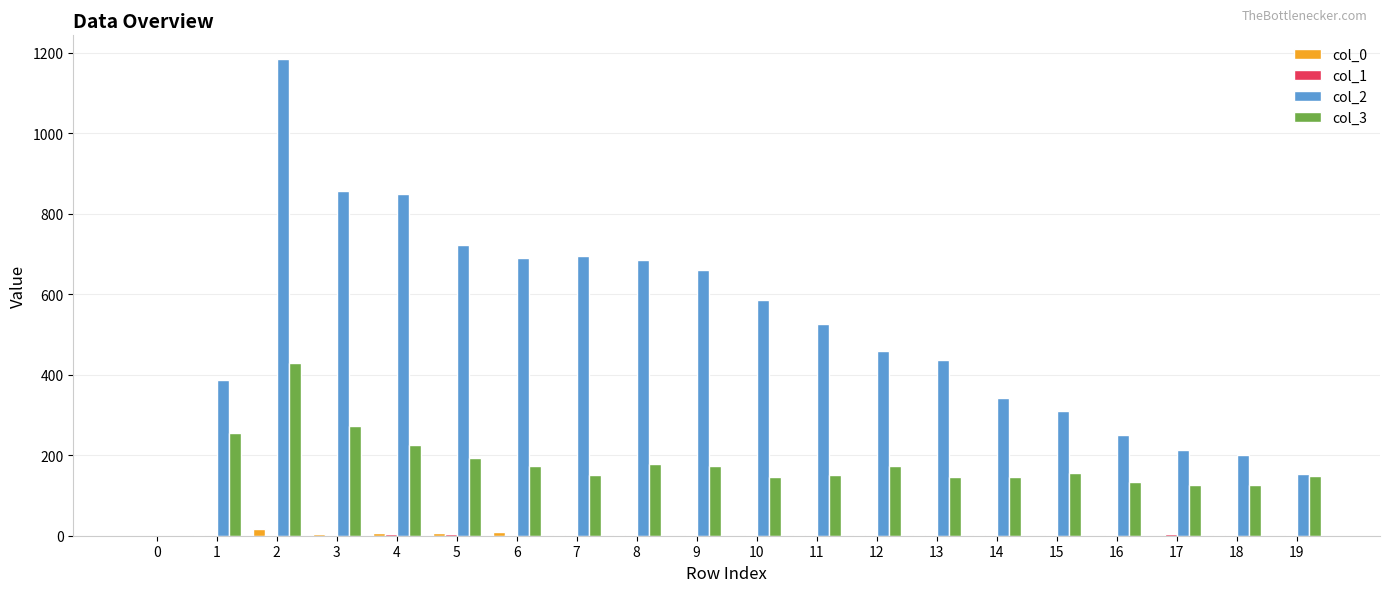

What is the maximum value shown in the chart?

1184